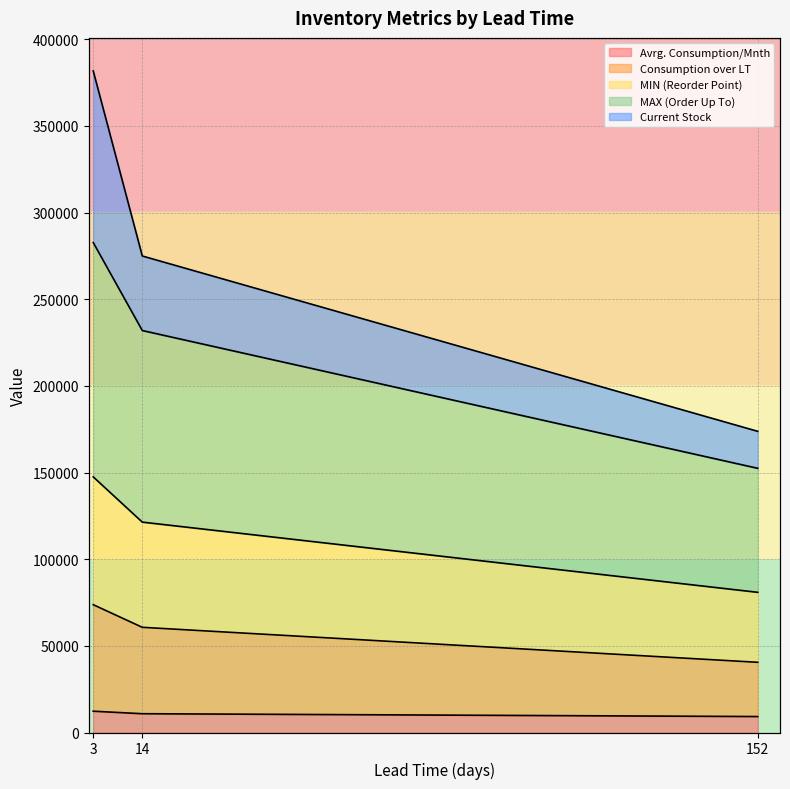

What is the smallest value displayed?

9205.3